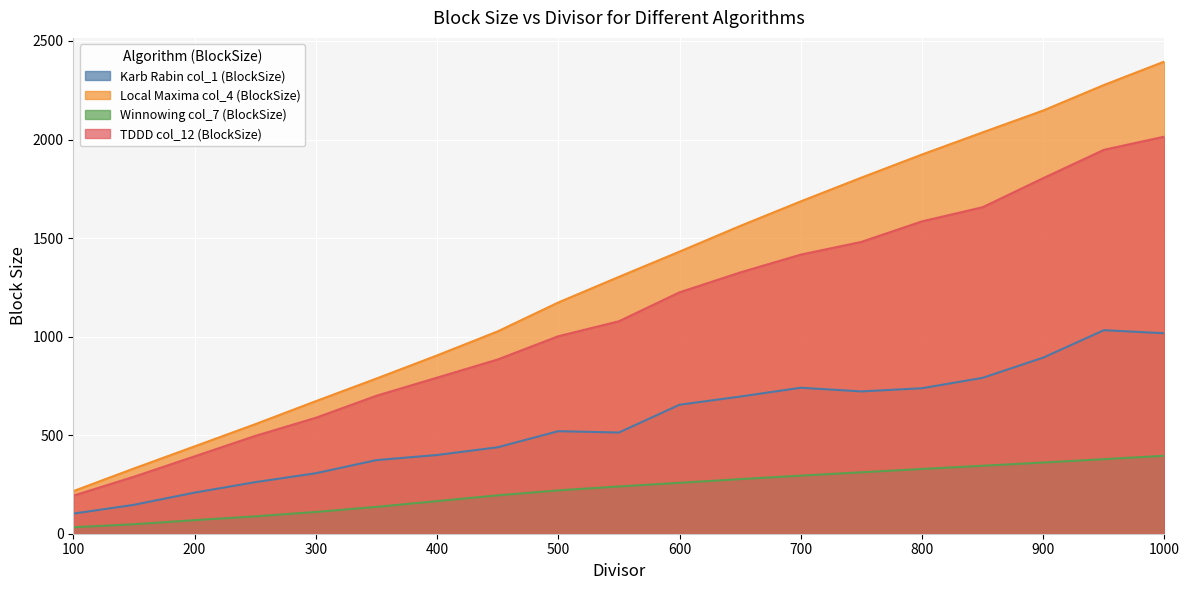

What is the value of the Local Maxima col_4 (BlockSize) point at the 11th from the left?

1431.2